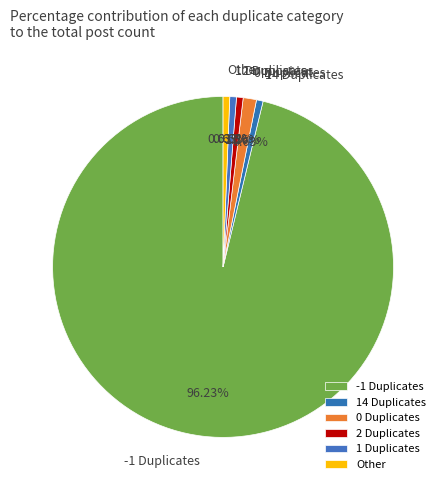

Is 1 Duplicates the majority of the pie?

No